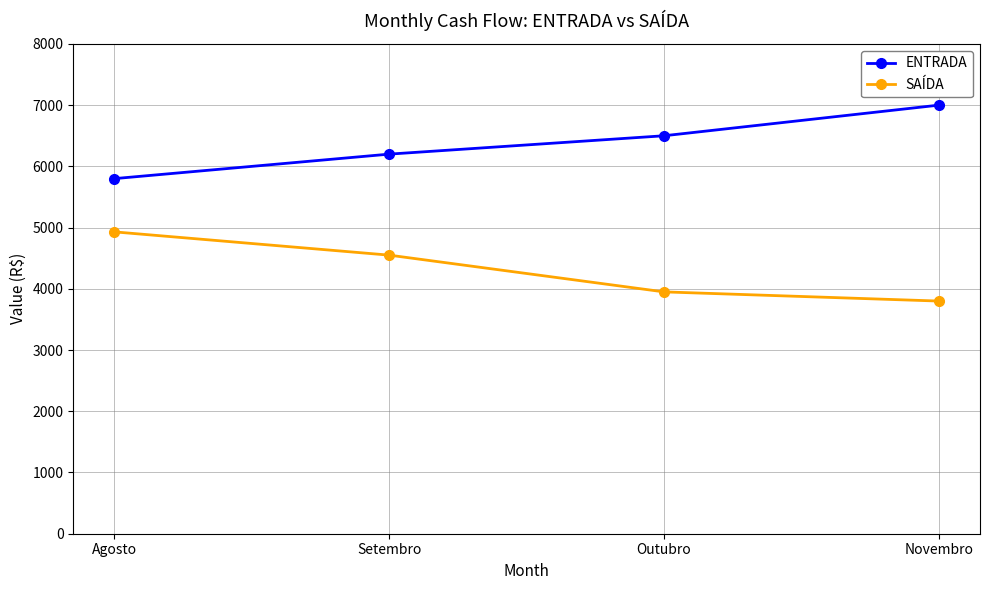

What is the label of the 4th point from the right?

Agosto